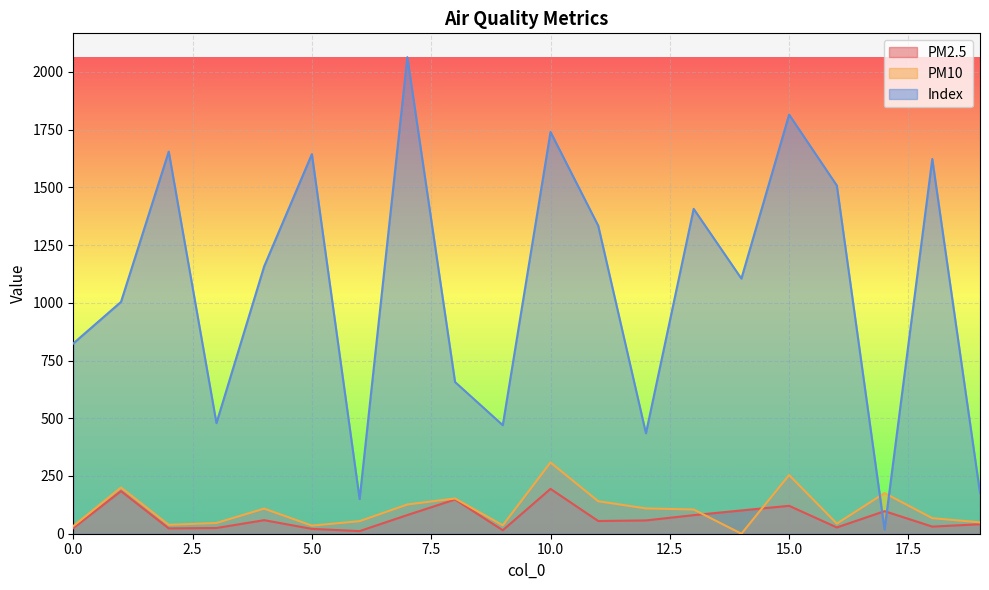

What is the average value of the Index series?

1063.3